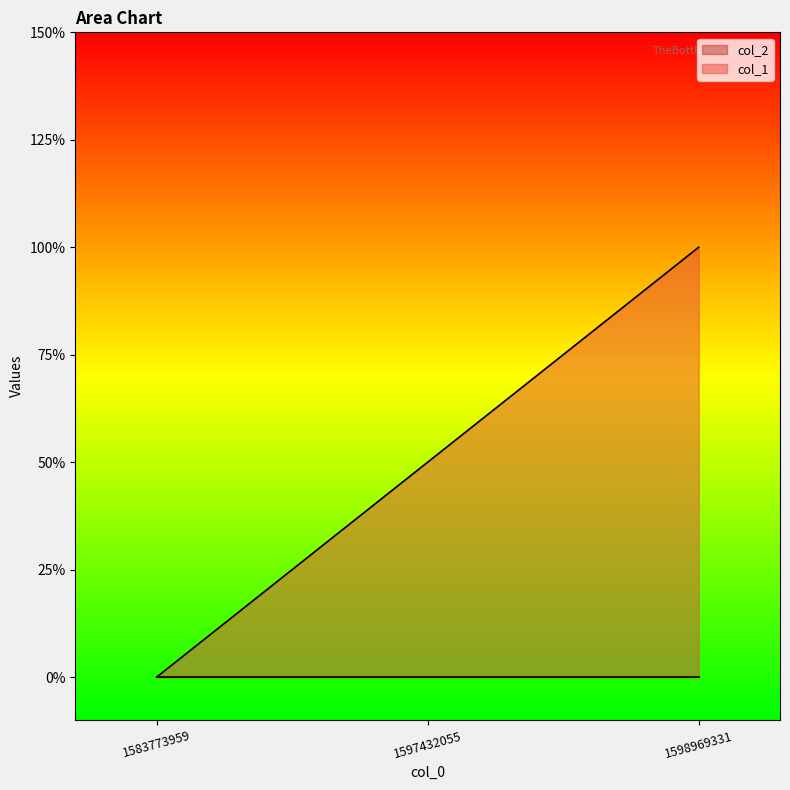

Is it true that the value at 1598969331 is 3?

False